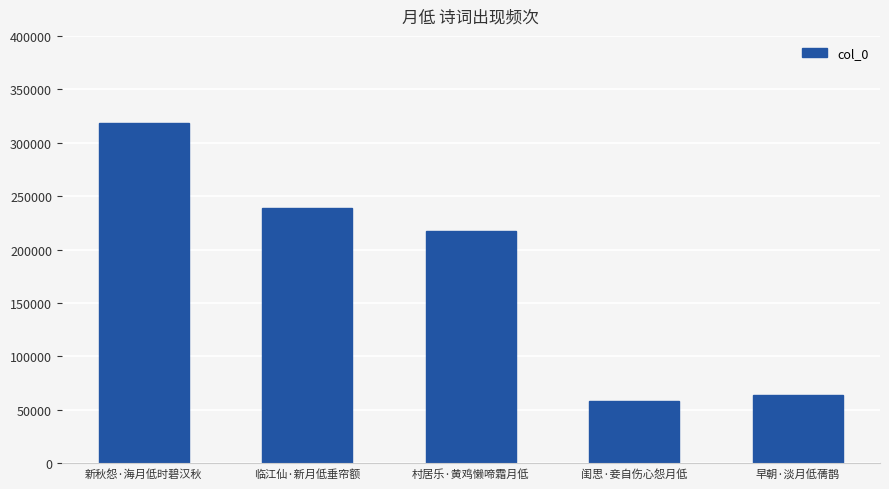

Reading left to right, transcribe all the data shown in this chart.

新秋怨·海月低时碧汉秋=318637	临江仙·新月低垂帘额=238940	村居乐·黄鸡懒啼霜月低=216943	闺思·妾自伤心怨月低=58483	早朝·淡月低蒨鹊=64325